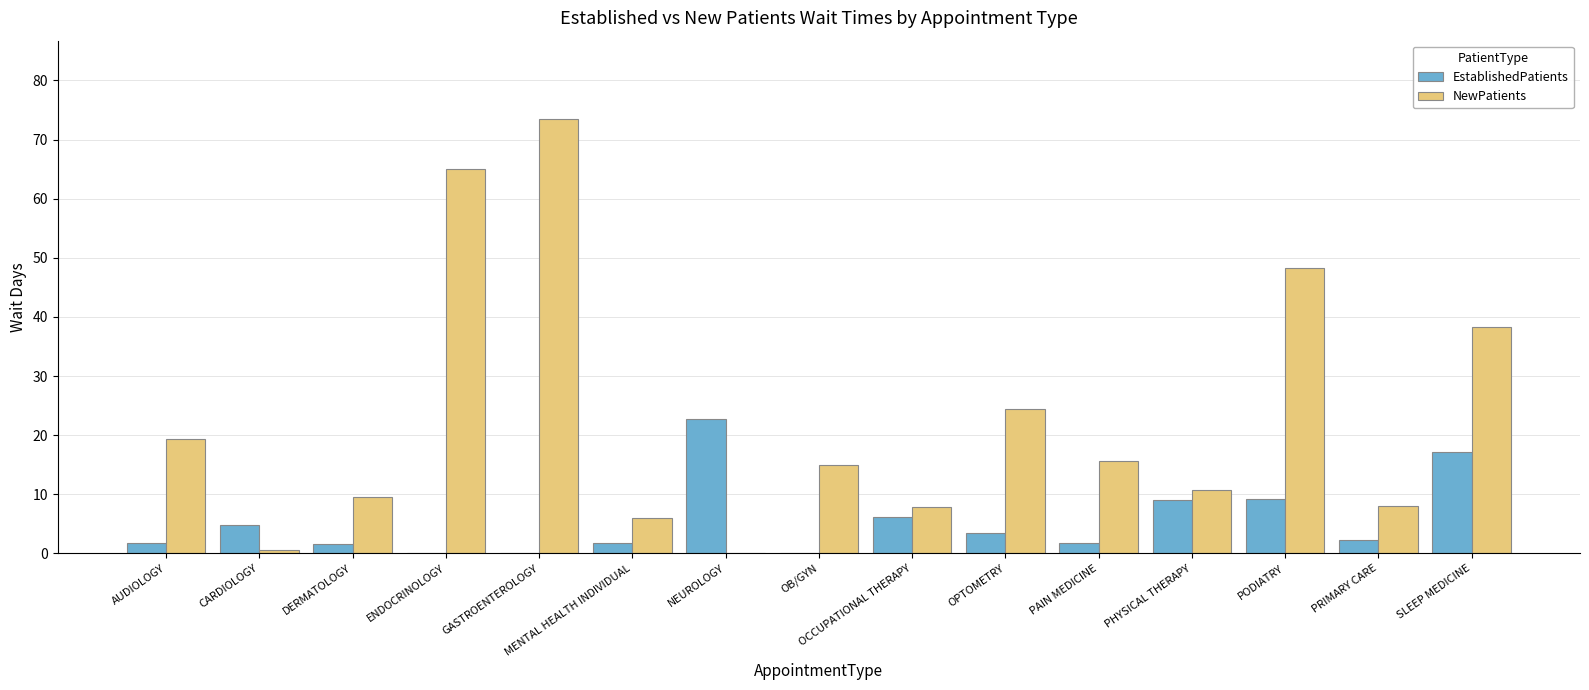

Which series changed the most between MENTAL HEALTH INDIVIDUAL and OPTOMETRY?

NewPatients